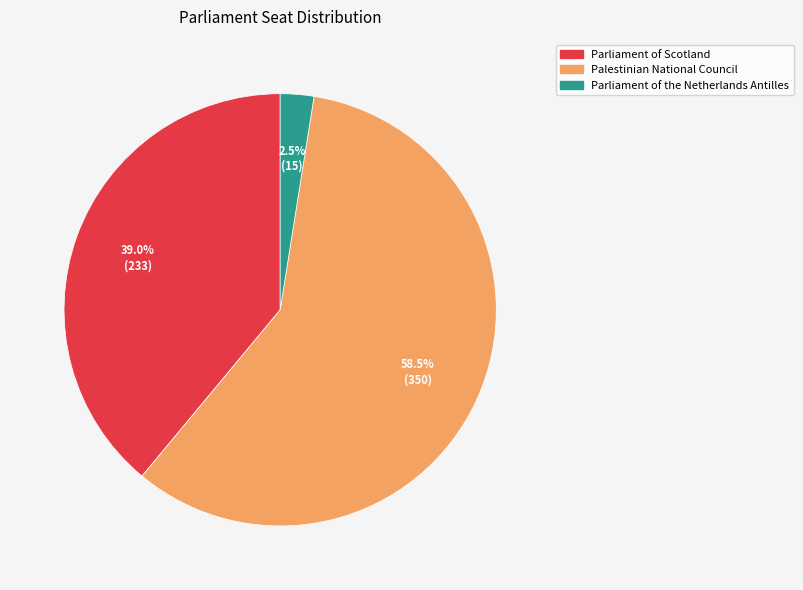

Which slice is the largest?

Palestinian National Council